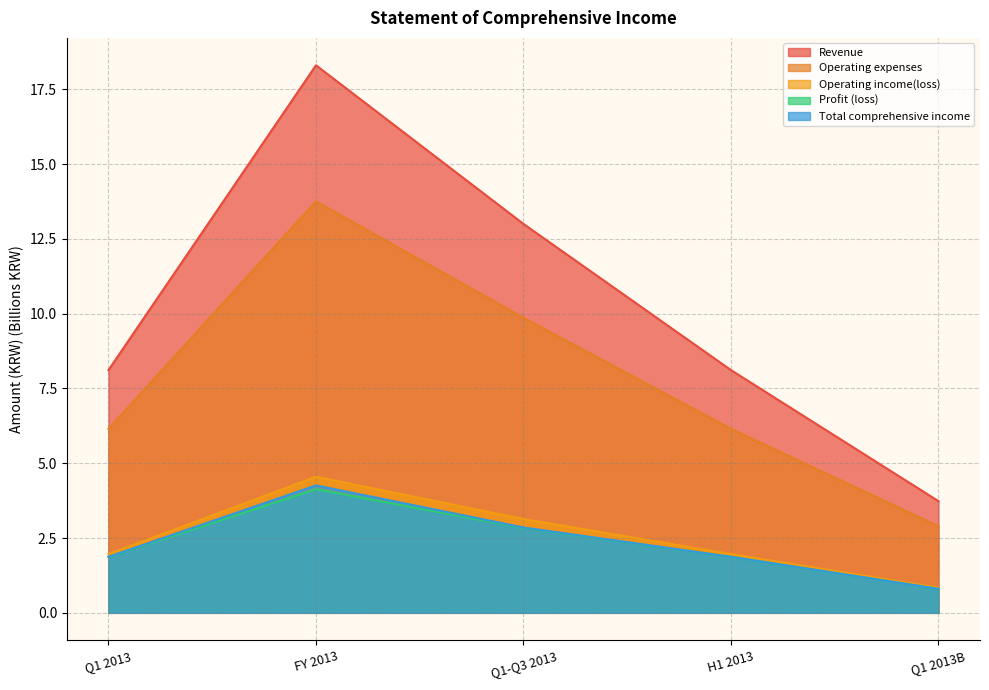

How many lines are shown in the chart?

5